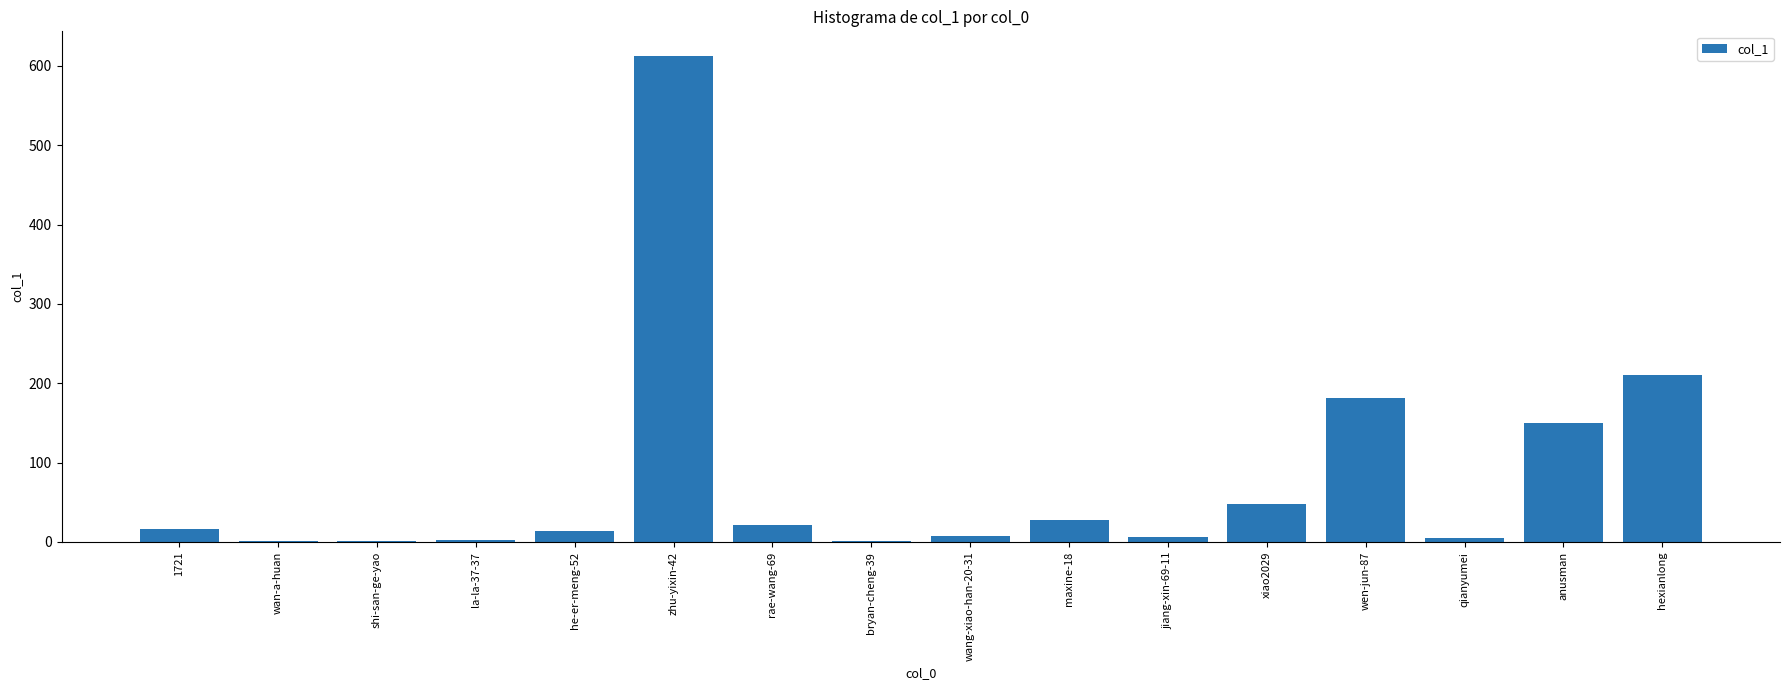

What is the sum of all values?

1307